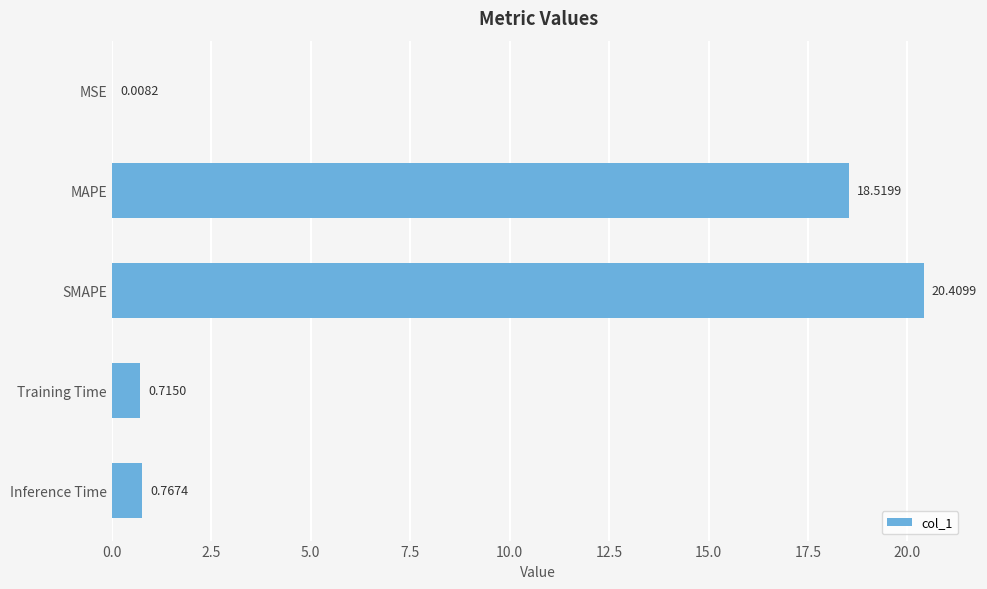

What is the sum of the values at MAPE and Inference Time?

19.3